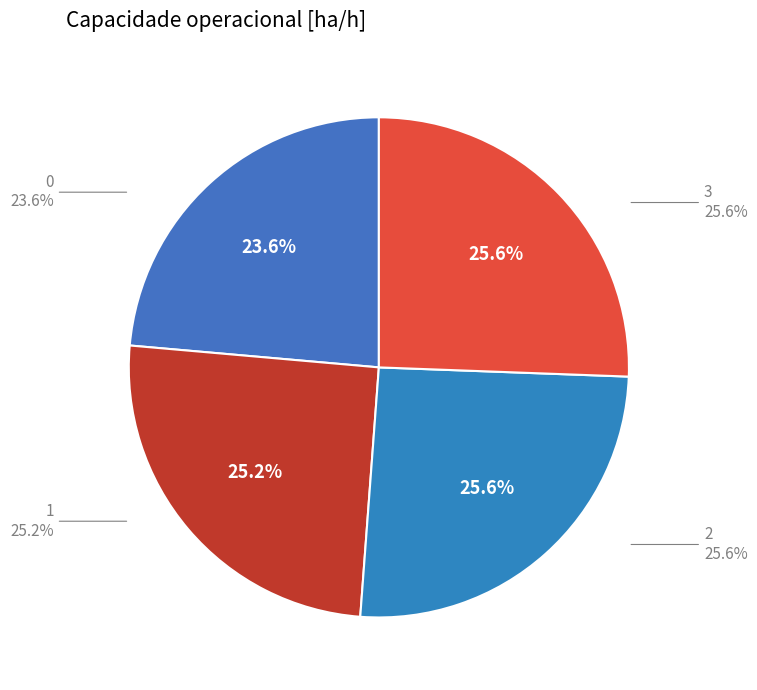

Count the number of slices in the pie.

4